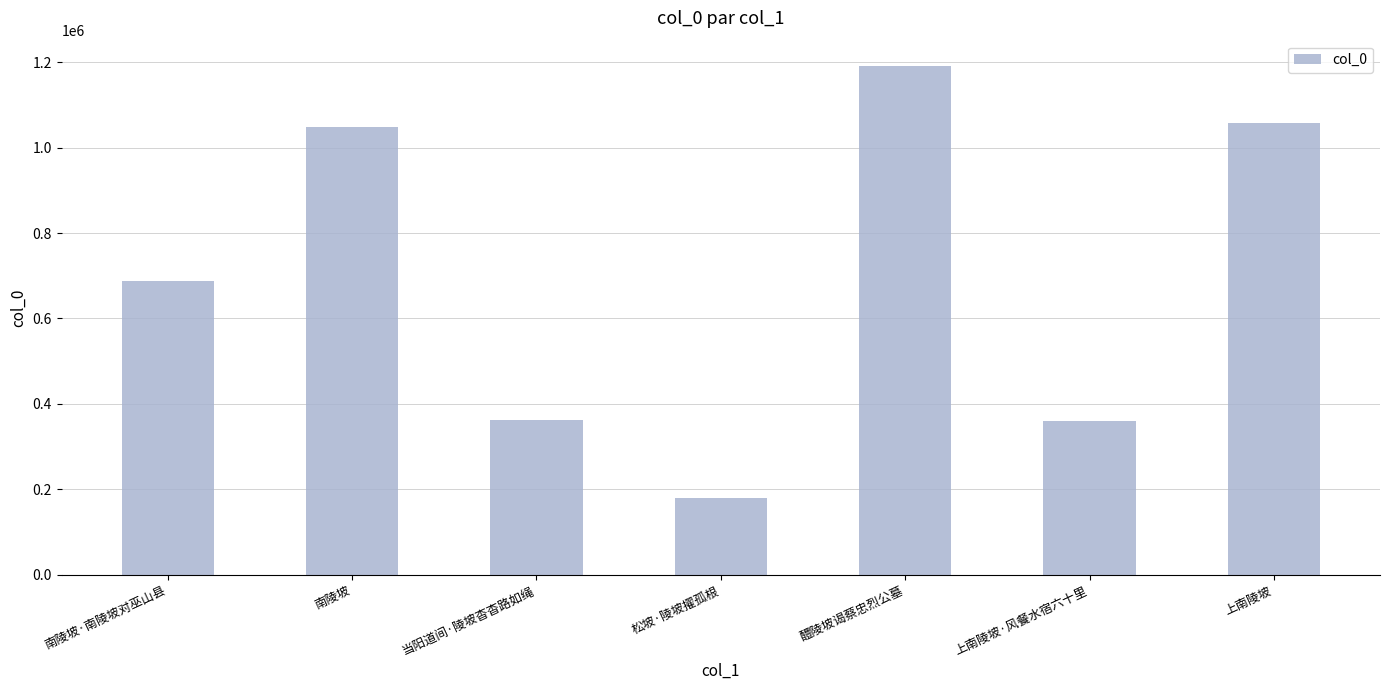

How many data points are less than 687050?

3